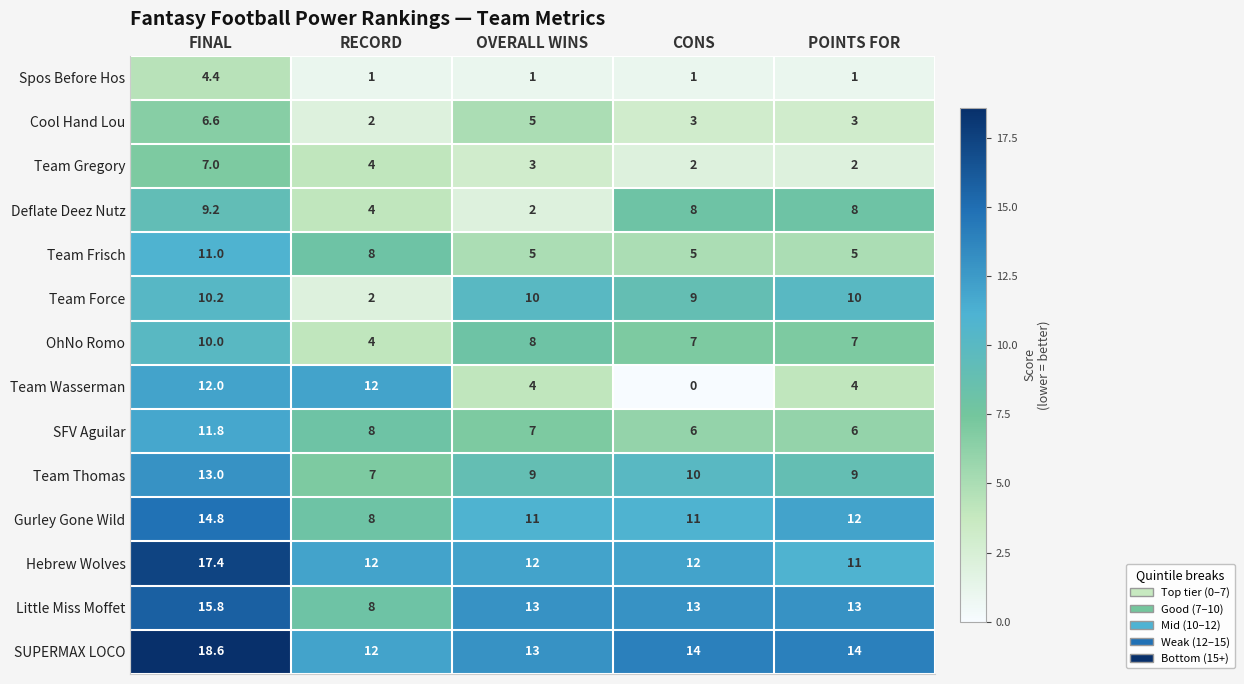

What is the total value across all series at POINTS FOR?

105.0